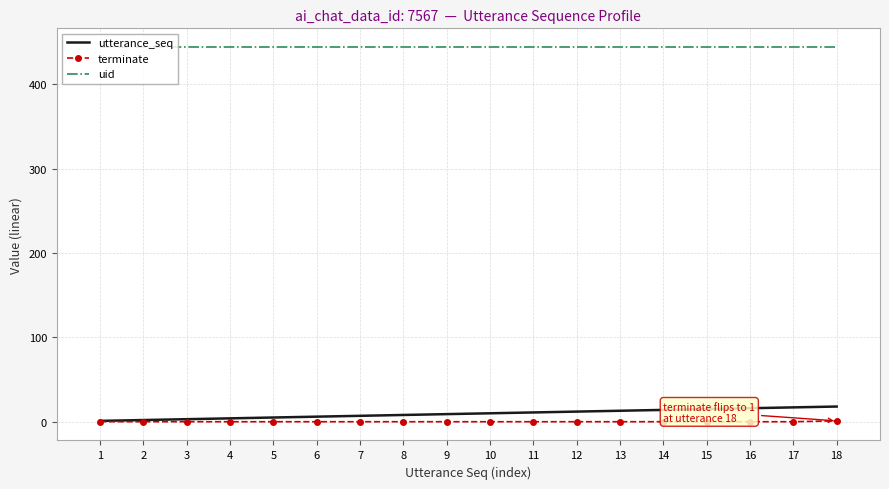

What is the highest value of the uid series?

444